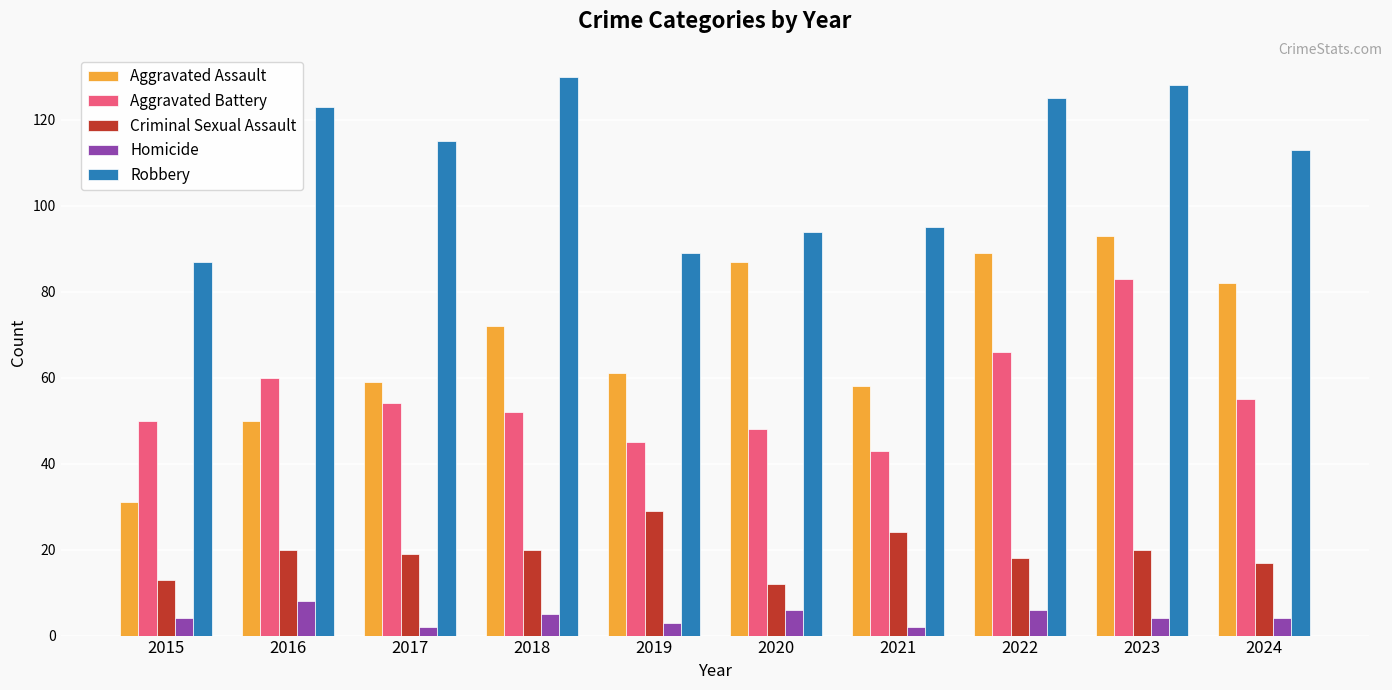

True or false: Criminal Sexual Assault has a value of 29 at 2019.

True